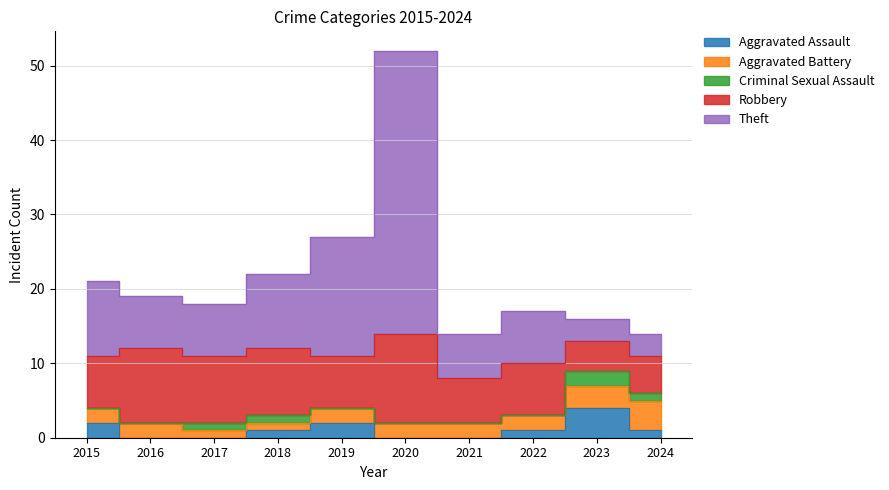

True or false: Theft and Aggravated Battery cross at least once.

False